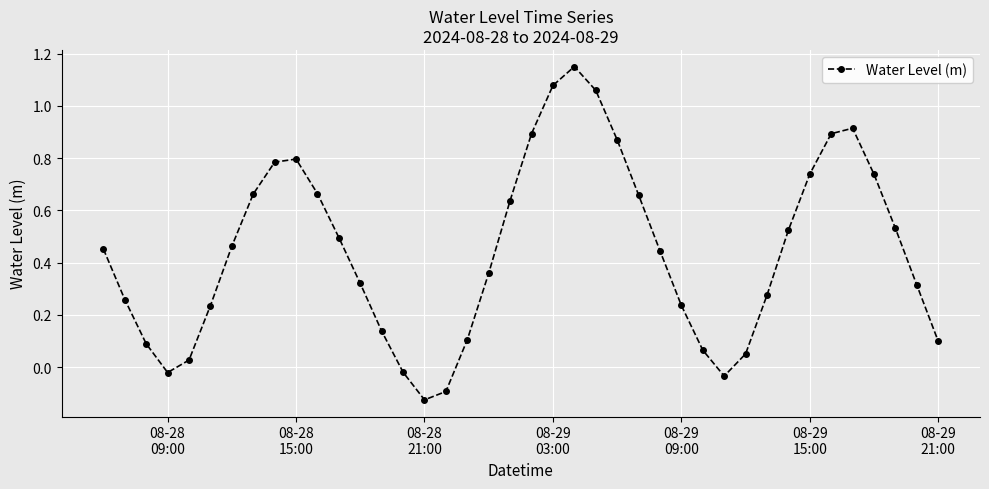

Count the number of data series in this chart.

1